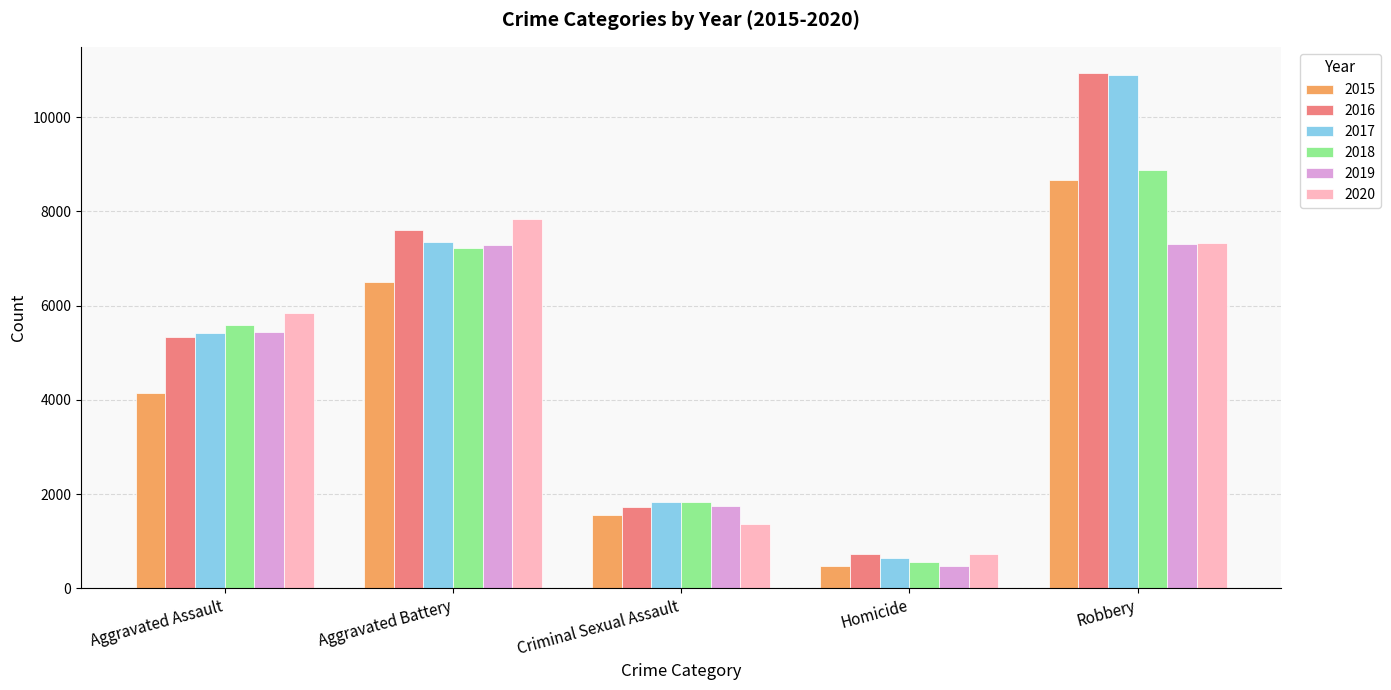

What is the minimum value shown in the chart?

465